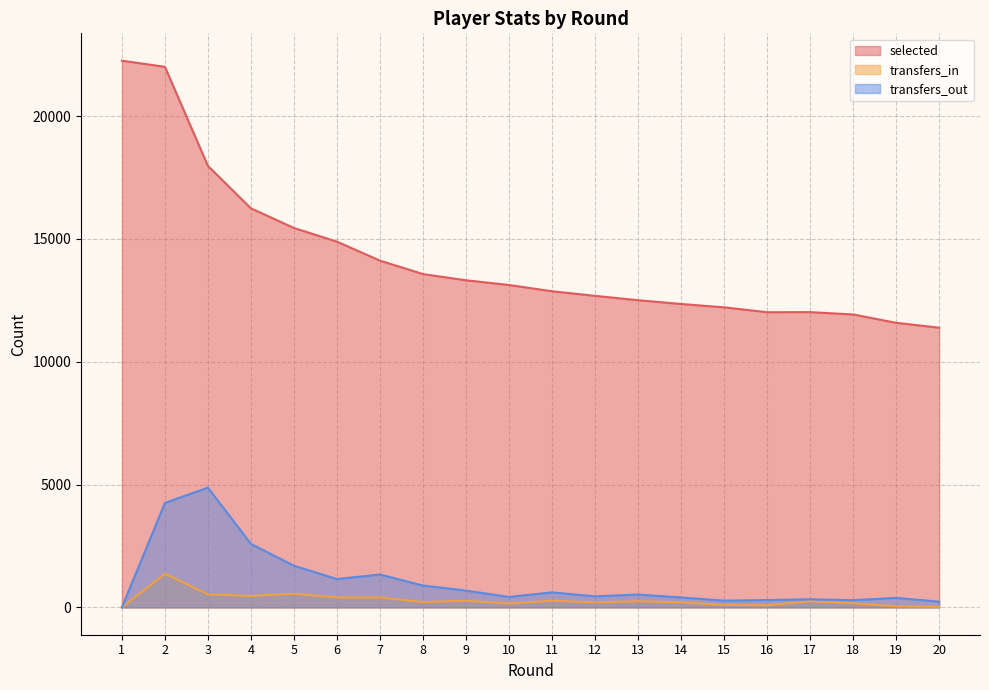

Reading left to right, extract all data points from this chart.

selected: 22253	22002	17966	16242	15442	14886	14114	13567	13314	13123	12868	12681	12503	12350	12213	12015	12018	11923	11583	11385
transfers_in: 0	1371	534	465	556	408	405	217	273	157	274	203	252	204	102	88	248	169	42	27
transfers_out: 0	4253	4874	2585	1695	1154	1338	890	683	426	612	450	523	404	275	300	330	294	387	233